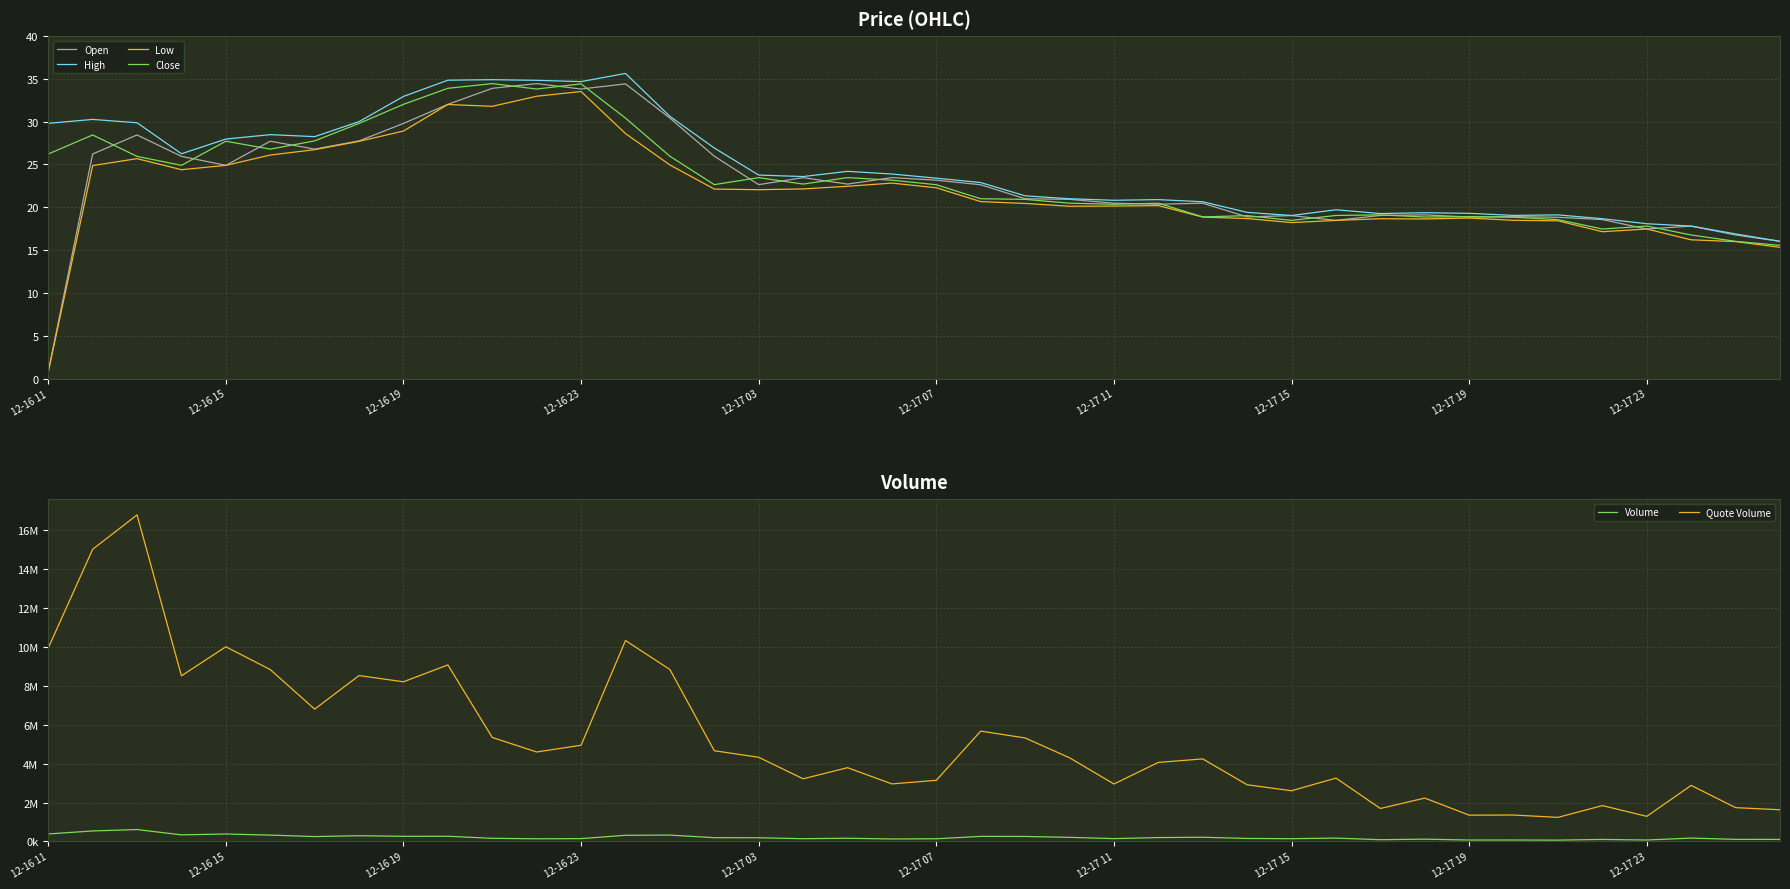

Which category has the lowest value across all series?

12-16 11